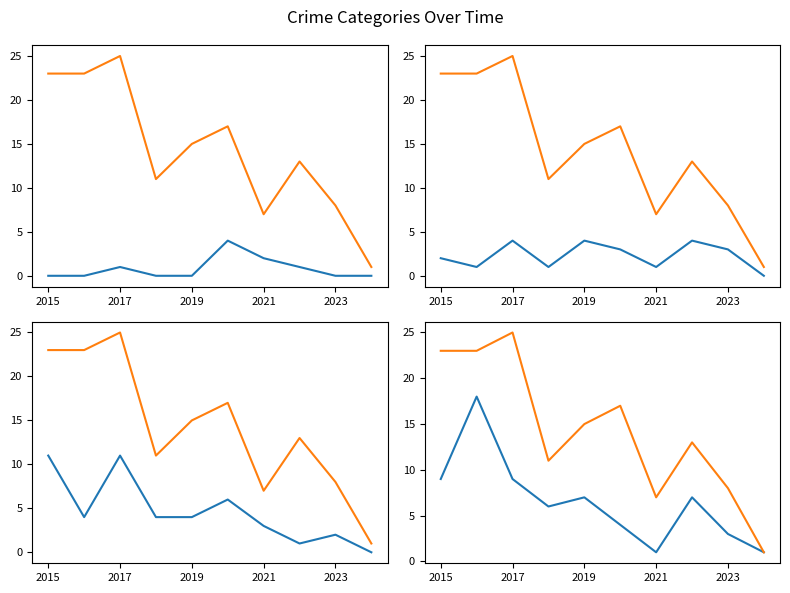

Is it true that Theft equals 2 at 7?

False